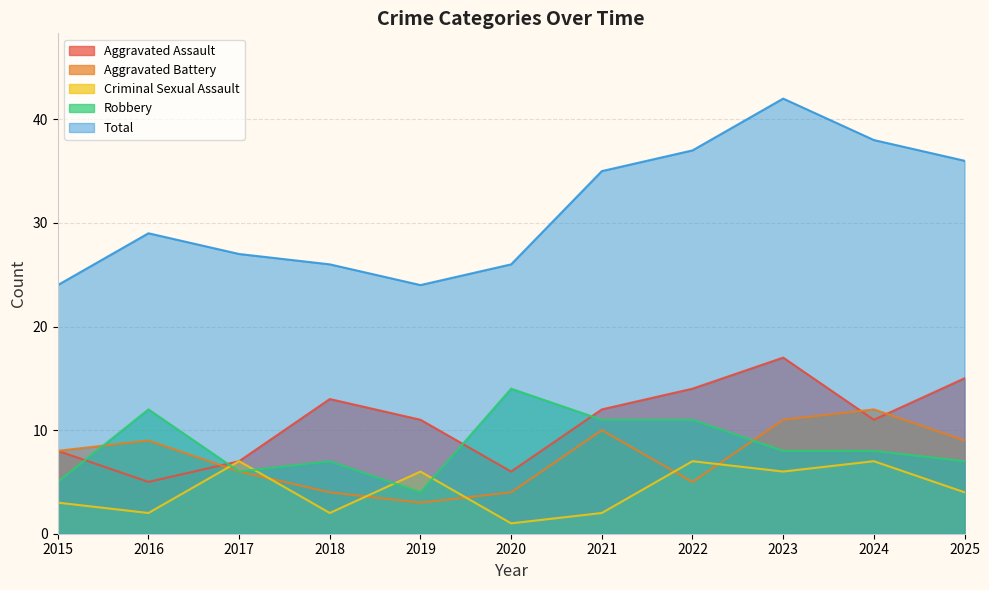

What is the difference between the maximum and minimum values in the Aggravated Battery series?

9